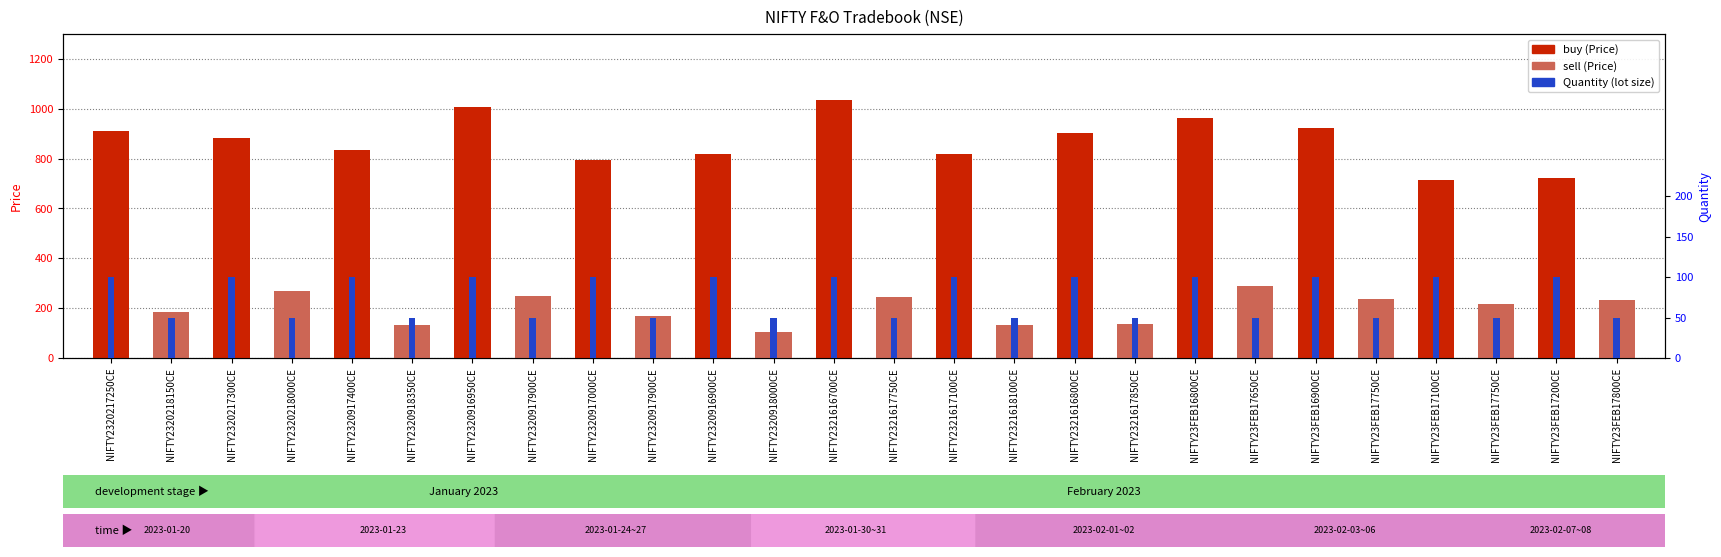

At how many categories does at least one series exceed 446?

13